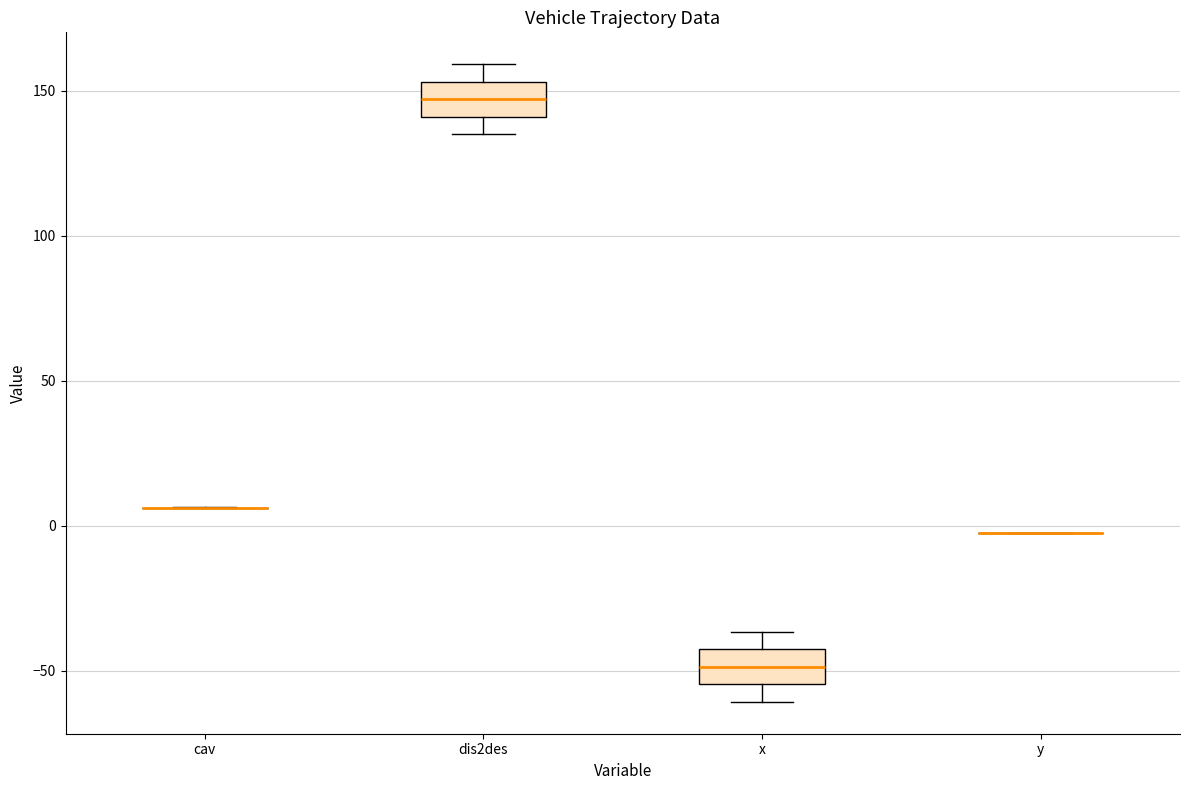

Reading left to right, read every box against the y-axis: the position of its median line, the range the box covers, and the ends of its whiskers. The values are not printed on the chart, so give them approximately, as read against the axis.

cav: box collapsed to a line at 5, whiskers 5 to 5
dis2des: median 145, box 140 to 155, whiskers 135 to 160
x: median -50, box -55 to -45, whiskers -60 to -35
y: box collapsed to a line at 0, whiskers 0 to 0